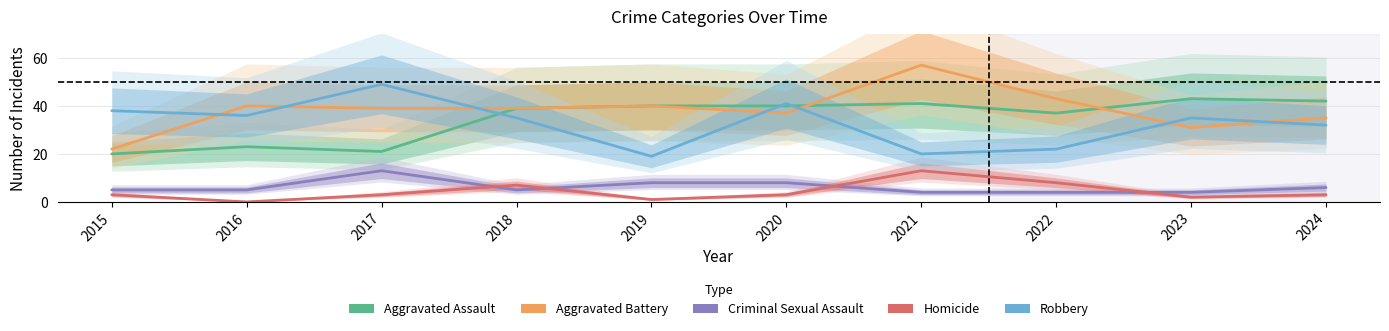

Which category has the highest value across all series?

2021